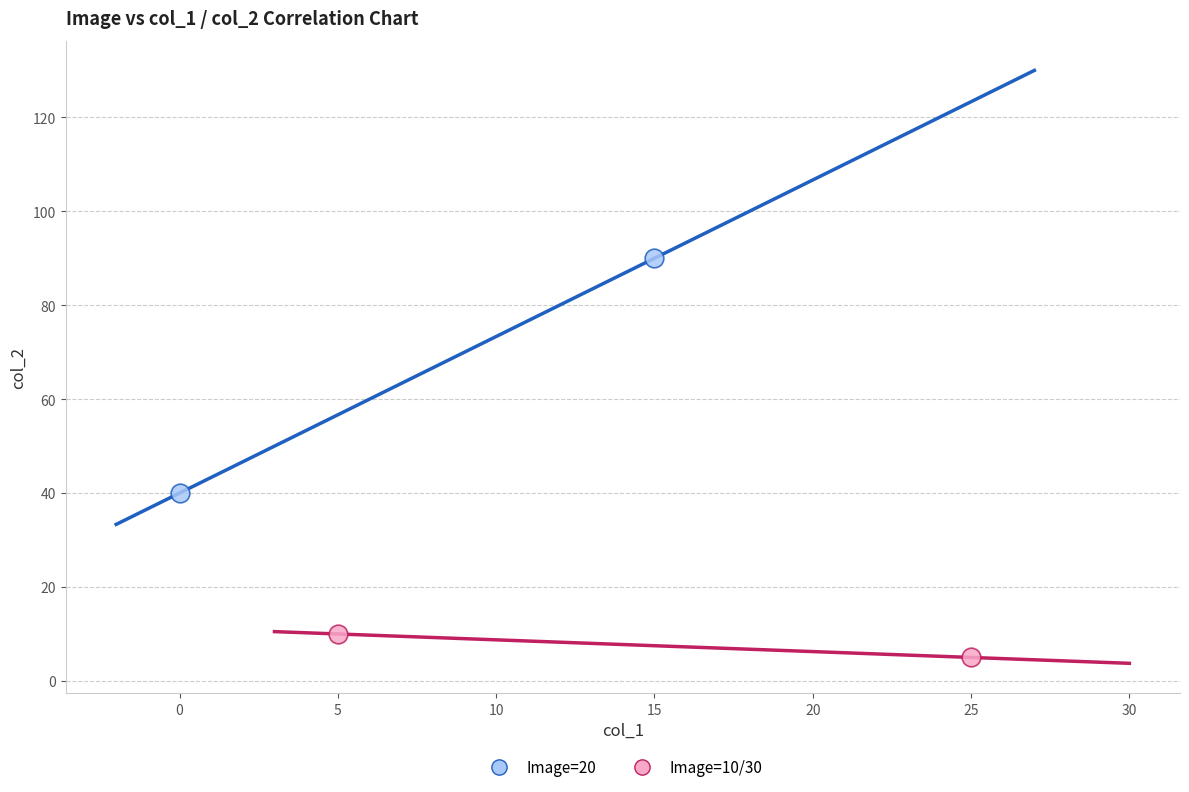

What are all the series names shown in the legend?

Image=20, Image=10/30